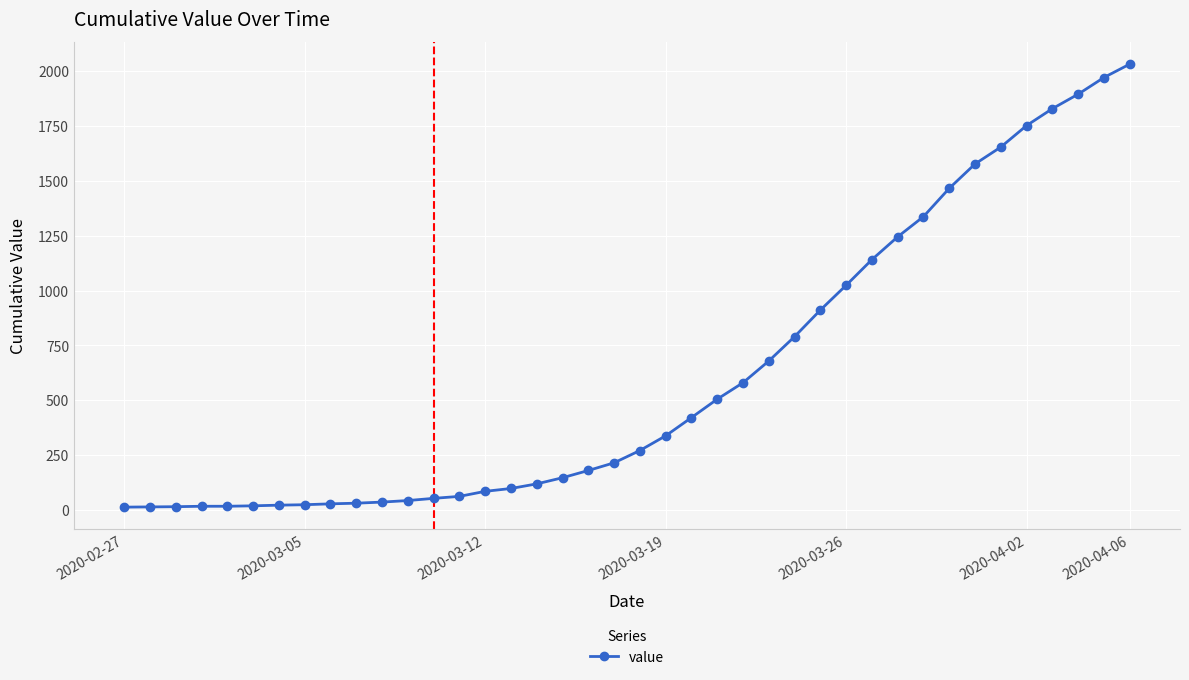

What is the maximum value shown in the chart?

2032